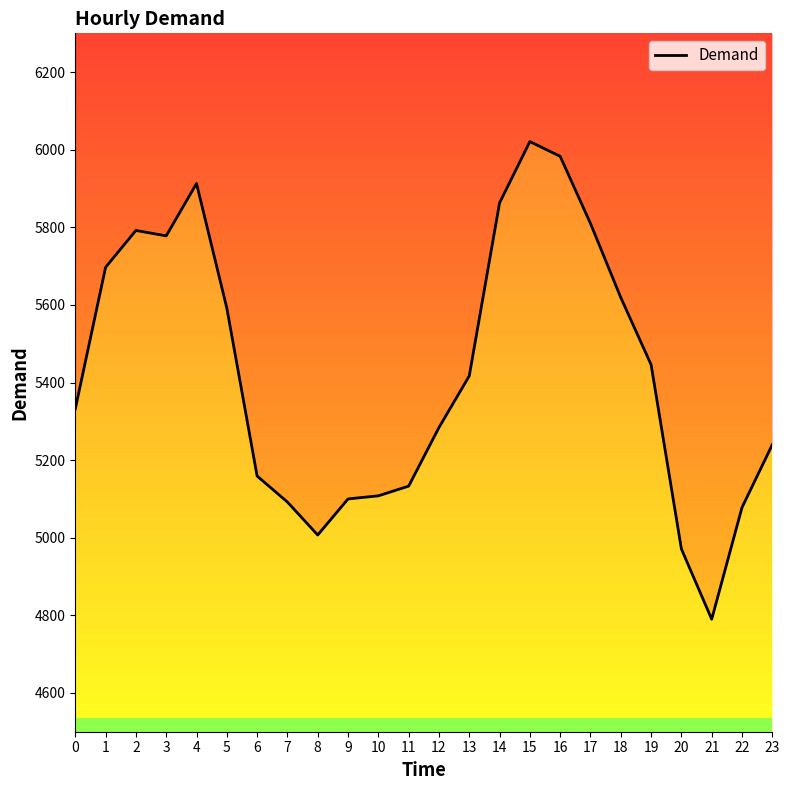

What is the sum of all values?

130225